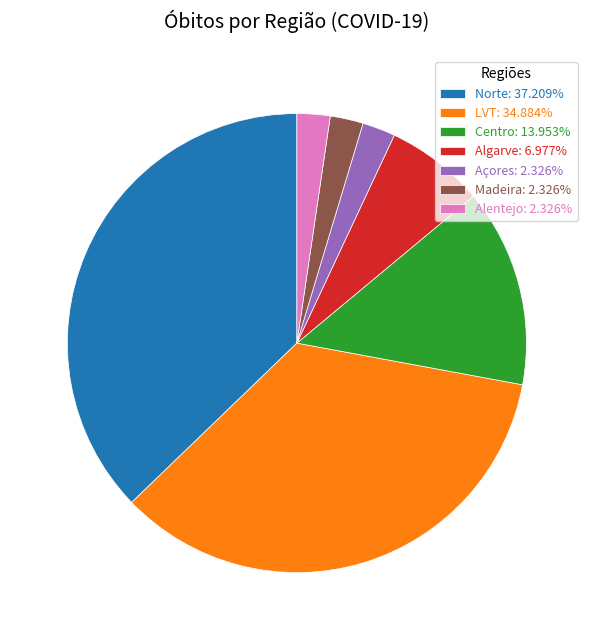

Is there any slice that represents more than half of the pie?

No